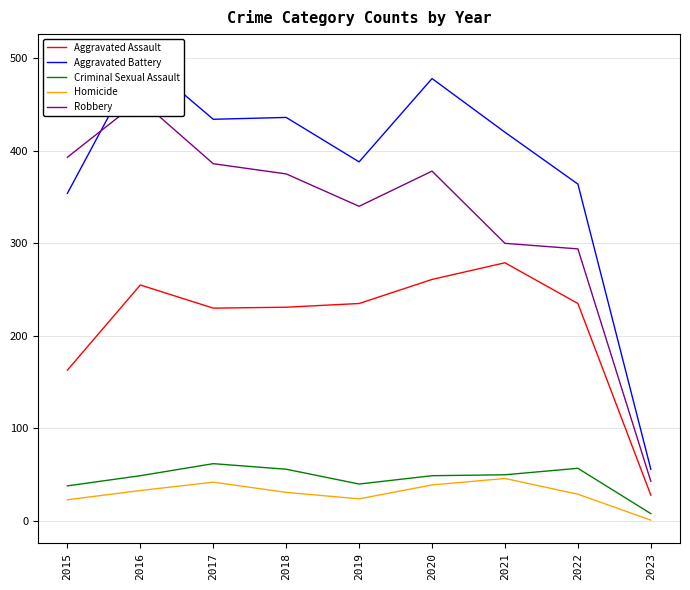

True or false: Homicide and Aggravated Battery cross at least once.

False